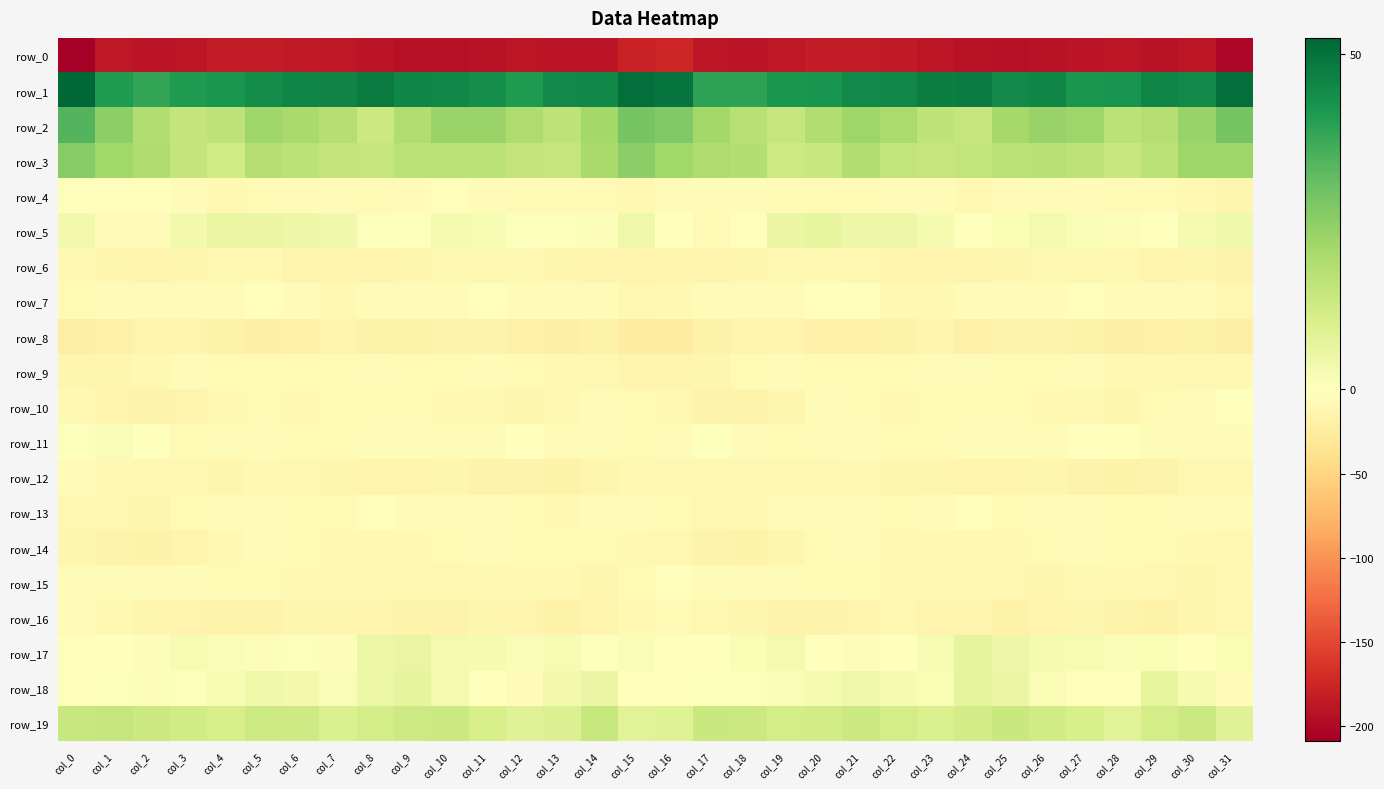

How many data points in row_0 are less than -189?

18